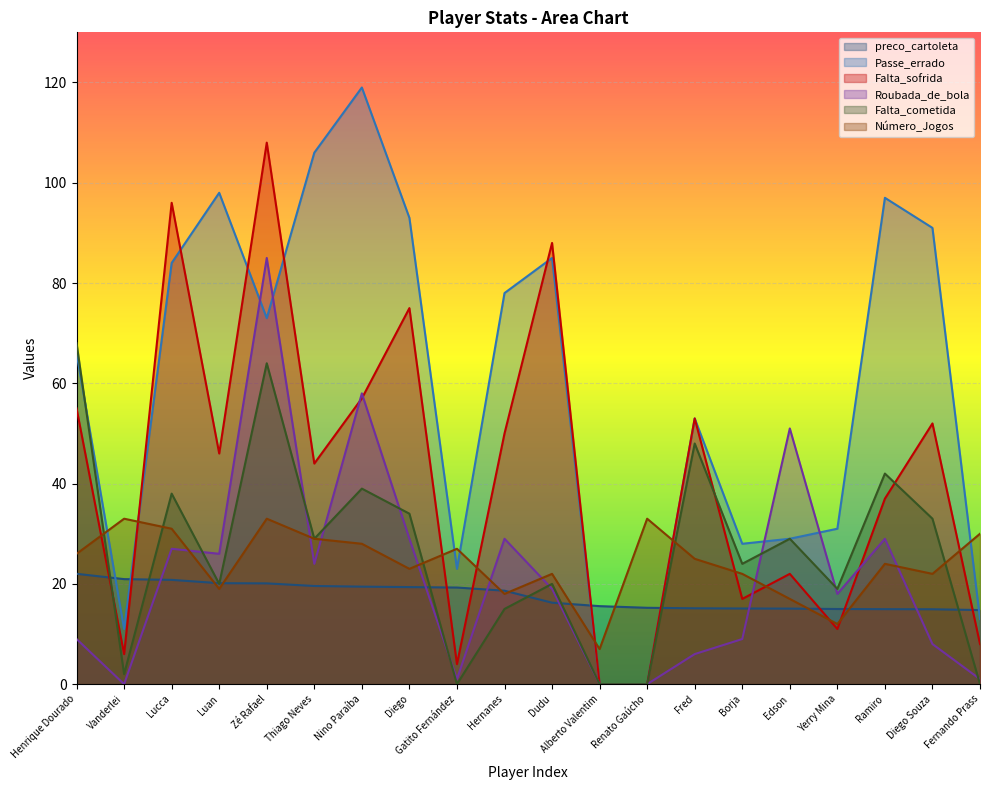

What is the label of the 5th point from the left?

Zé Rafael